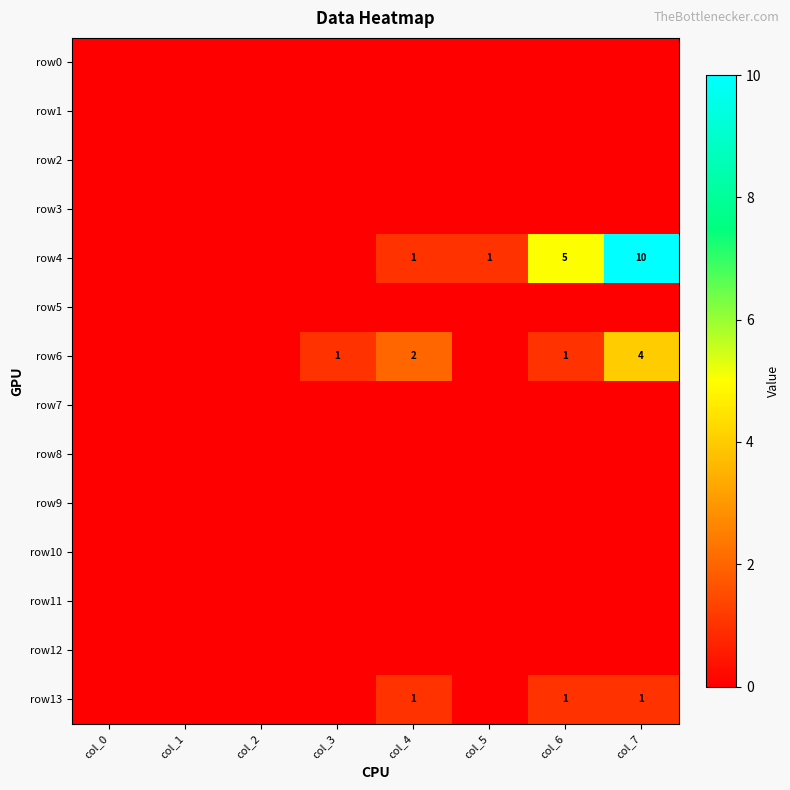

What is the maximum value shown in the chart?

10